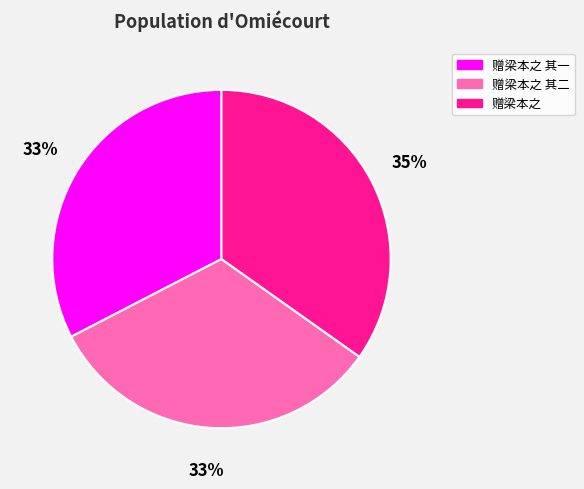

To the nearest percent, what portion does 赠梁本之 其二 represent?

33%